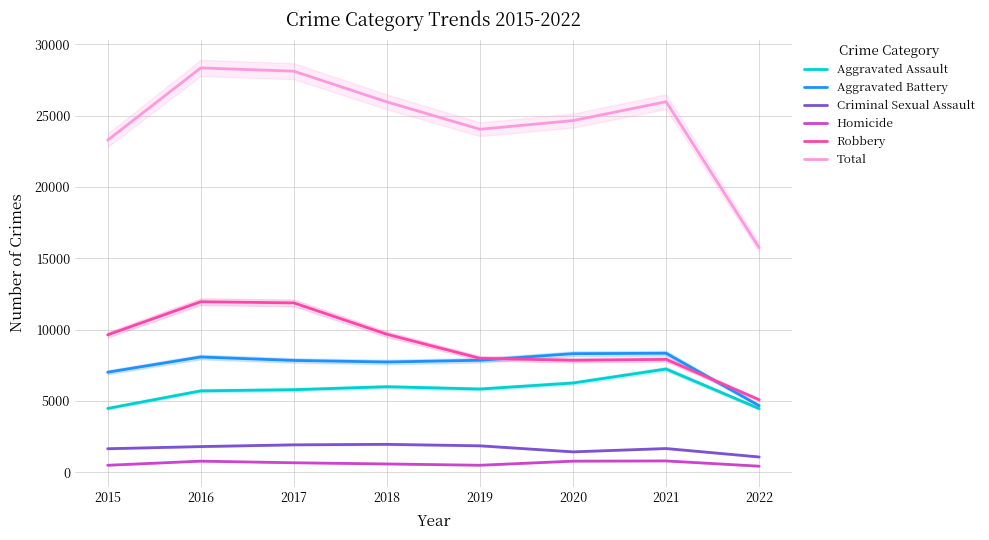

True or false: Homicide has a value of 1170 at 2017.

False